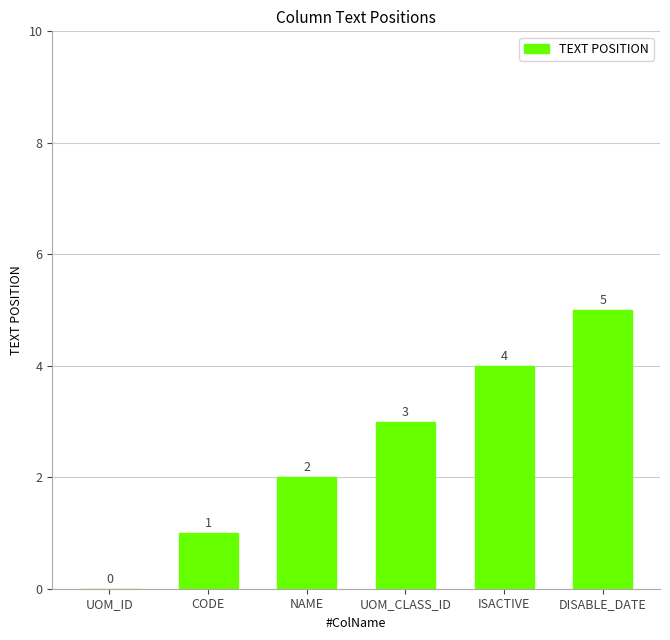

What is the sum of all values?

15